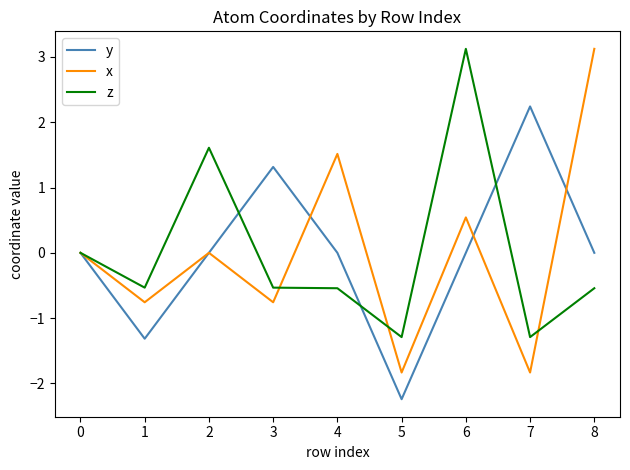

Which series has the widest spread of values?

x